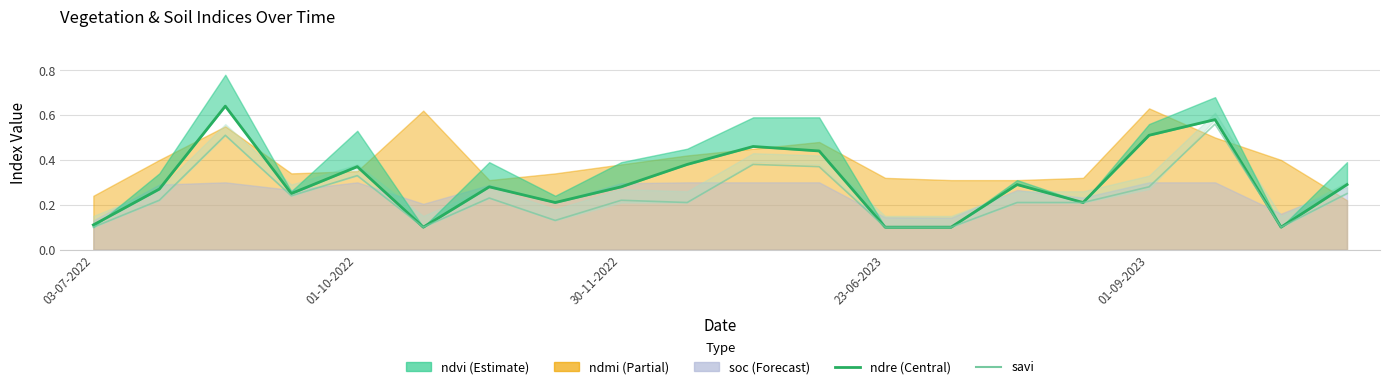

The value of savi at 01-10-2022 is 0.3. True or false?

True